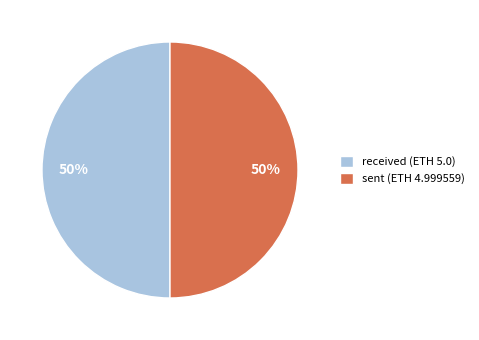

Approximately how many times larger is the value at sent (ETH 4.999559) compared to received (ETH 5.0)?

1.0